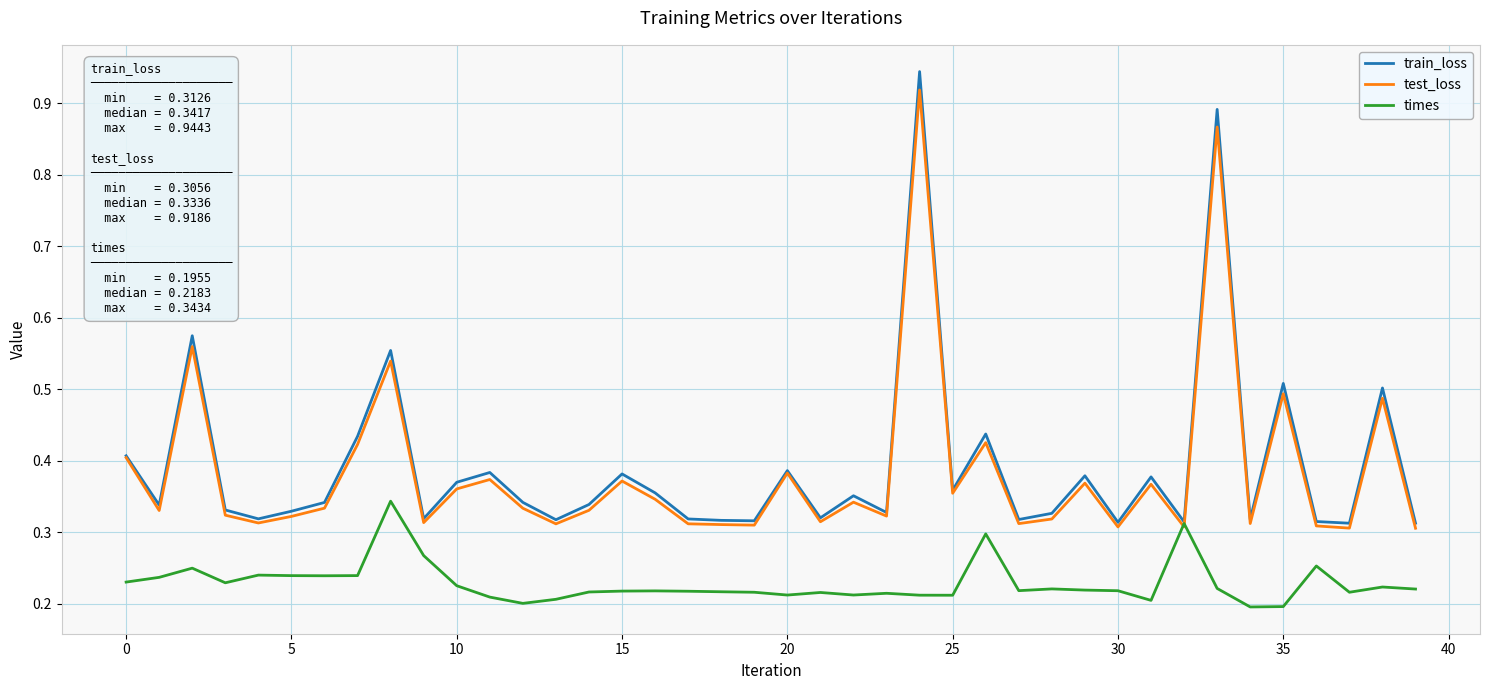

Which series has the widest spread of values?

train_loss